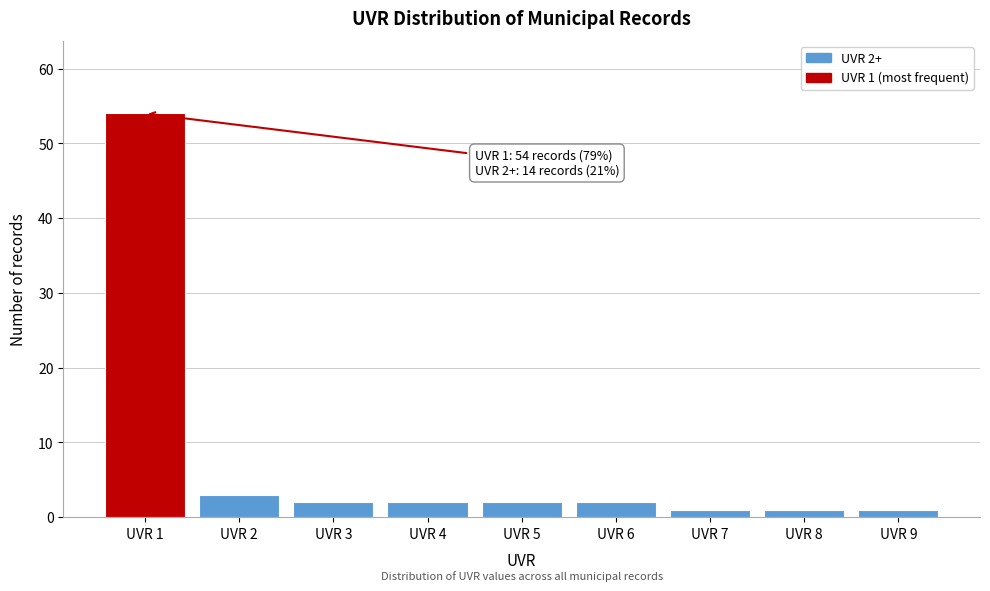

Which range on the x-axis has the tallest bar?

0.5 to 1.5